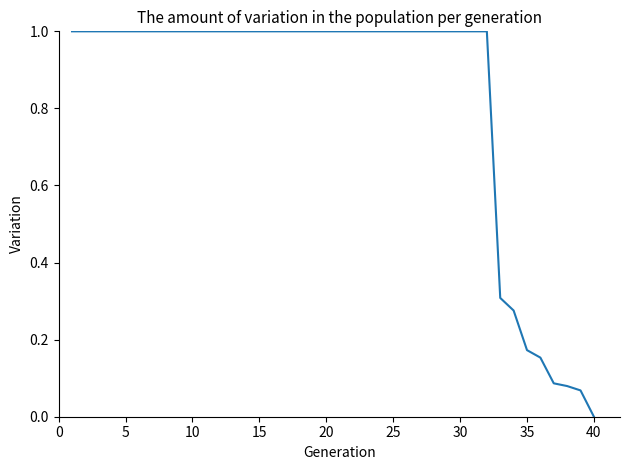

What is the maximum value shown in the chart?

1.0